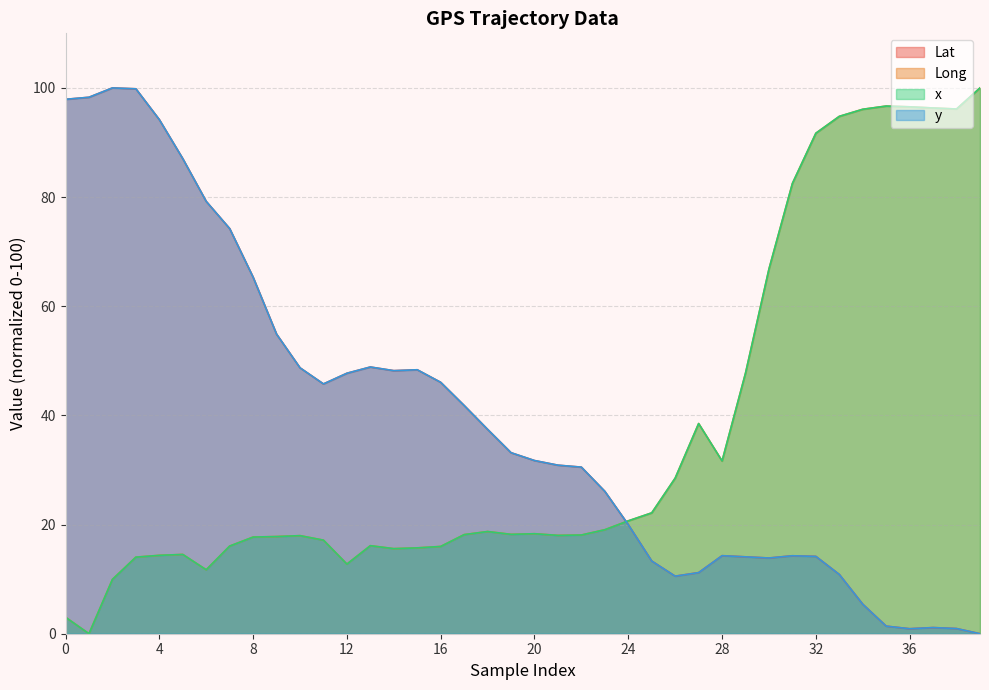

What is the sum of the y values at 37 and 18?

38.6